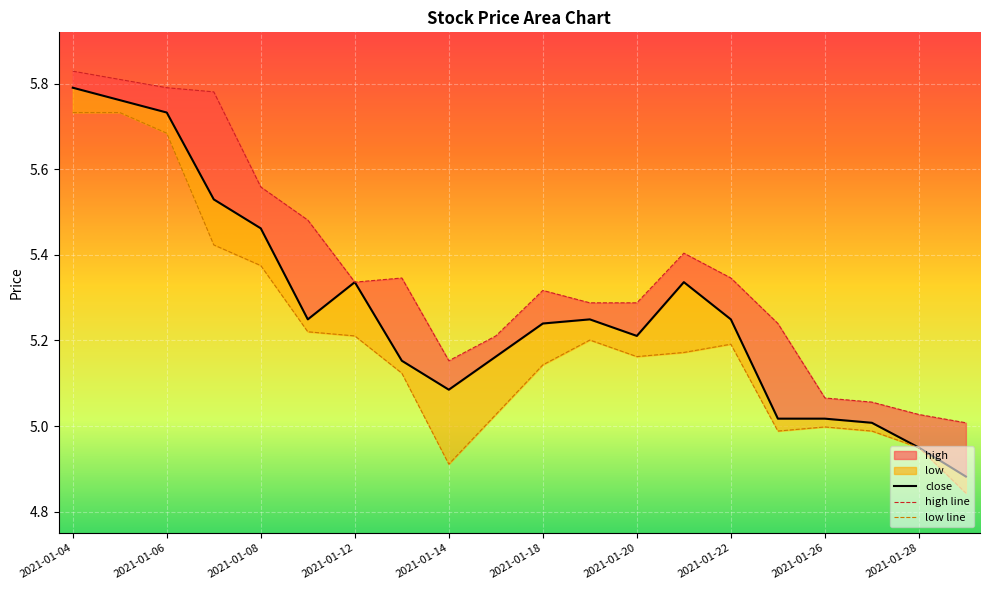

Where is low nearest to the value 5?

2021-01-26